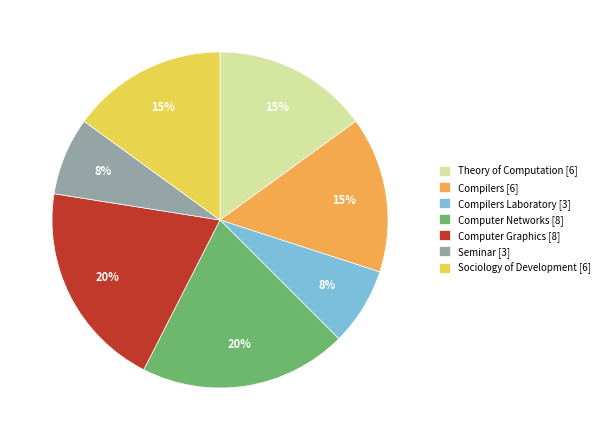

Is it true that Seminar [3] is 13% of the pie?

False